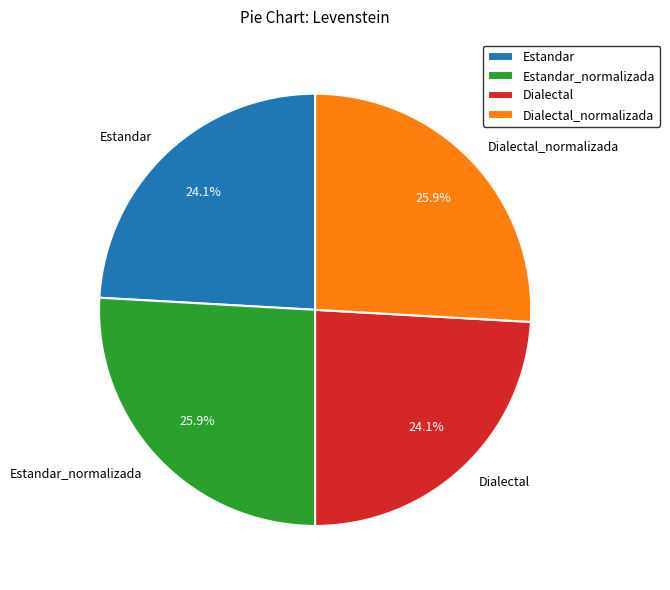

How many slices are in this pie chart?

4